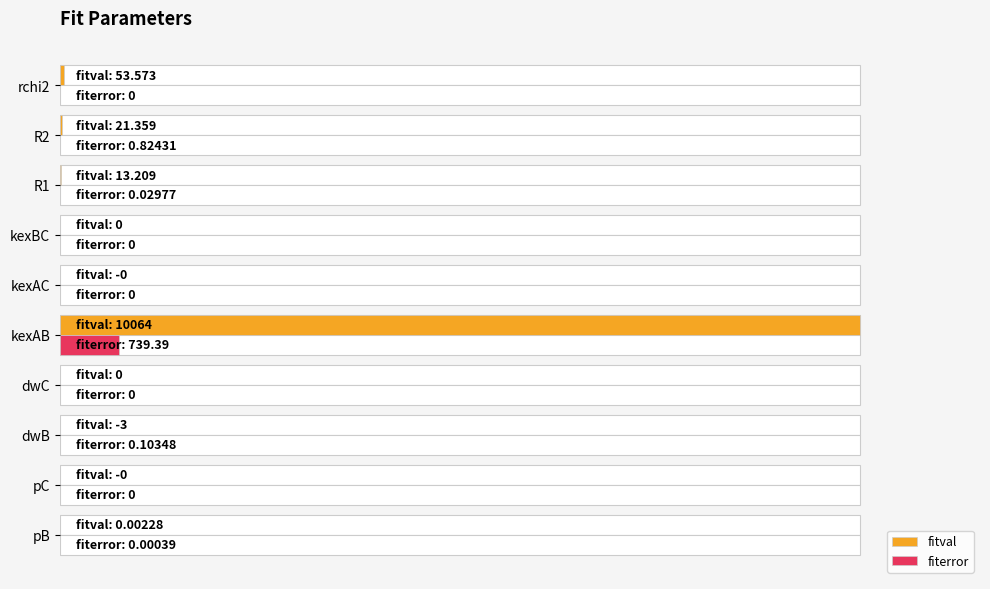

Rank the series by their average value, from highest to lowest.

fitval, fiterror